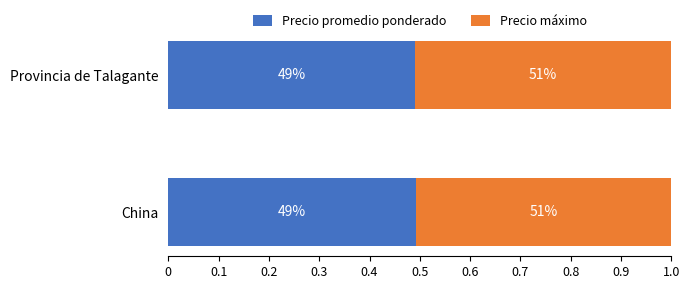

What is the average value of the Precio promedio ponderado series?

0.5